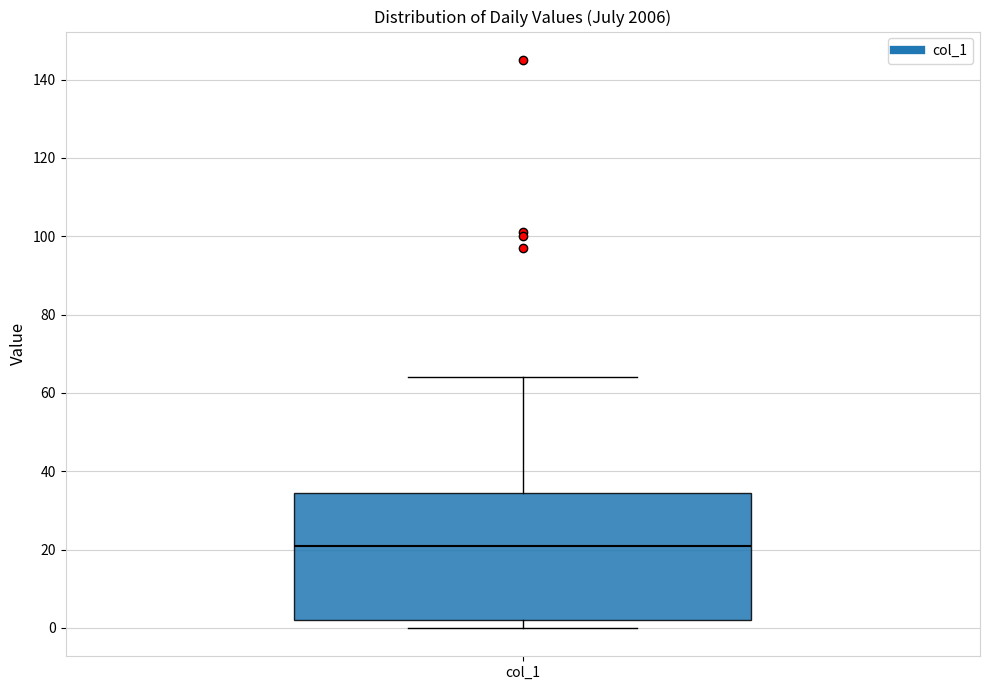

Read this box plot against the y-axis: the position of the median line, the range covered by the box, and the ends of both whiskers. The values are not printed on the chart, so give them approximately, as read against the axis.

median 22, box 2 to 34, whiskers 0 to 64